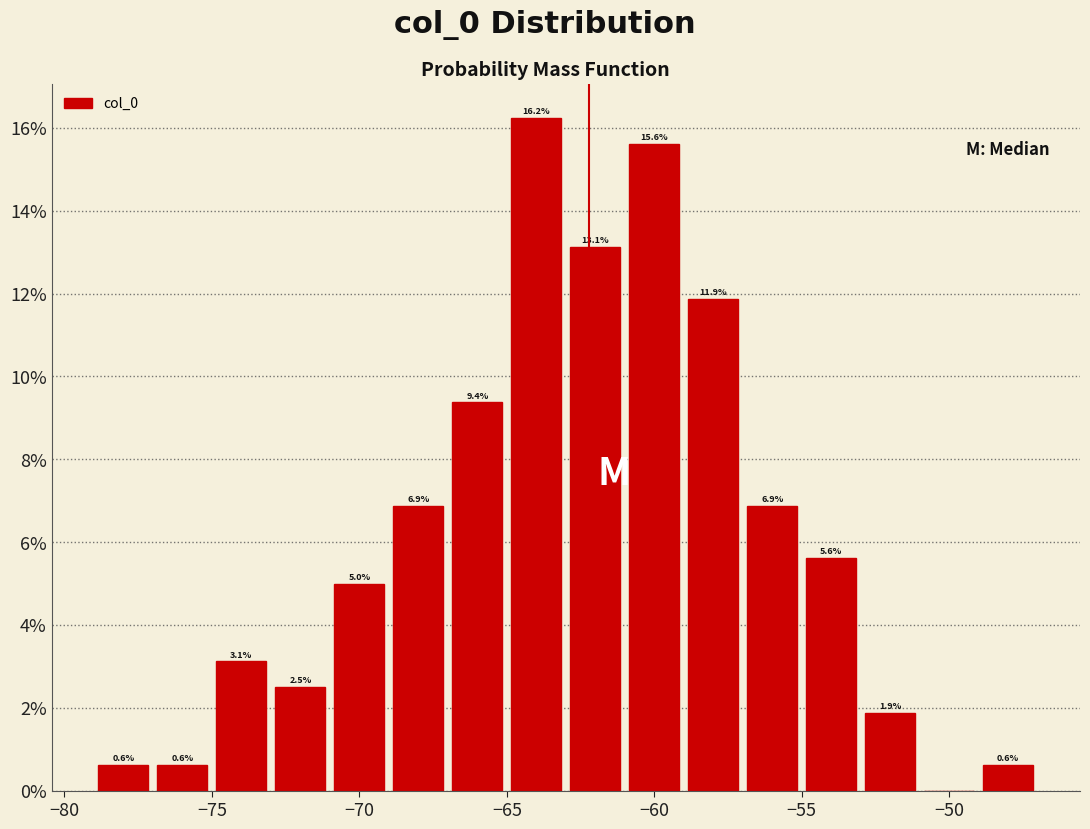

Over which range of the x-axis is the bar tallest?

-65 to -63